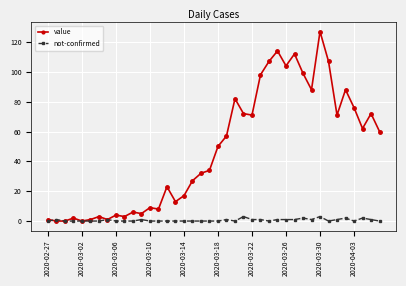

List the series in order of their peak value, highest first.

value, not-confirmed